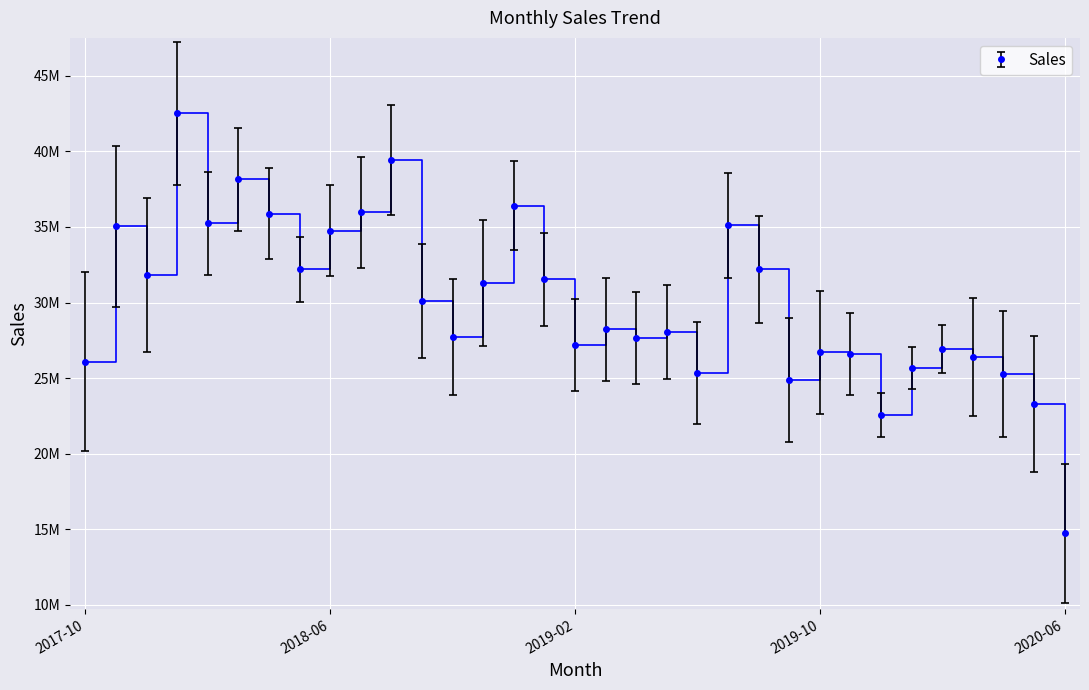

List the labels in order of value, largest first.

2018-01, 2018-08, 2018-03, 2018-12, 2018-07, 2018-04, 2018-02, 2019-07, 2017-11, 2018-06, 2019-08, 2018-05, 2017-12, 2019-01, 2018-11, 2018-09, 2019-03, 2019-05, 2018-10, 2019-04, 2019-02, 2020-02, 2019-10, 2019-11, 2020-03, 2017-10, 2020-01, 2019-06, 2020-04, 2019-09, 2020-05, 2019-12, 2020-06